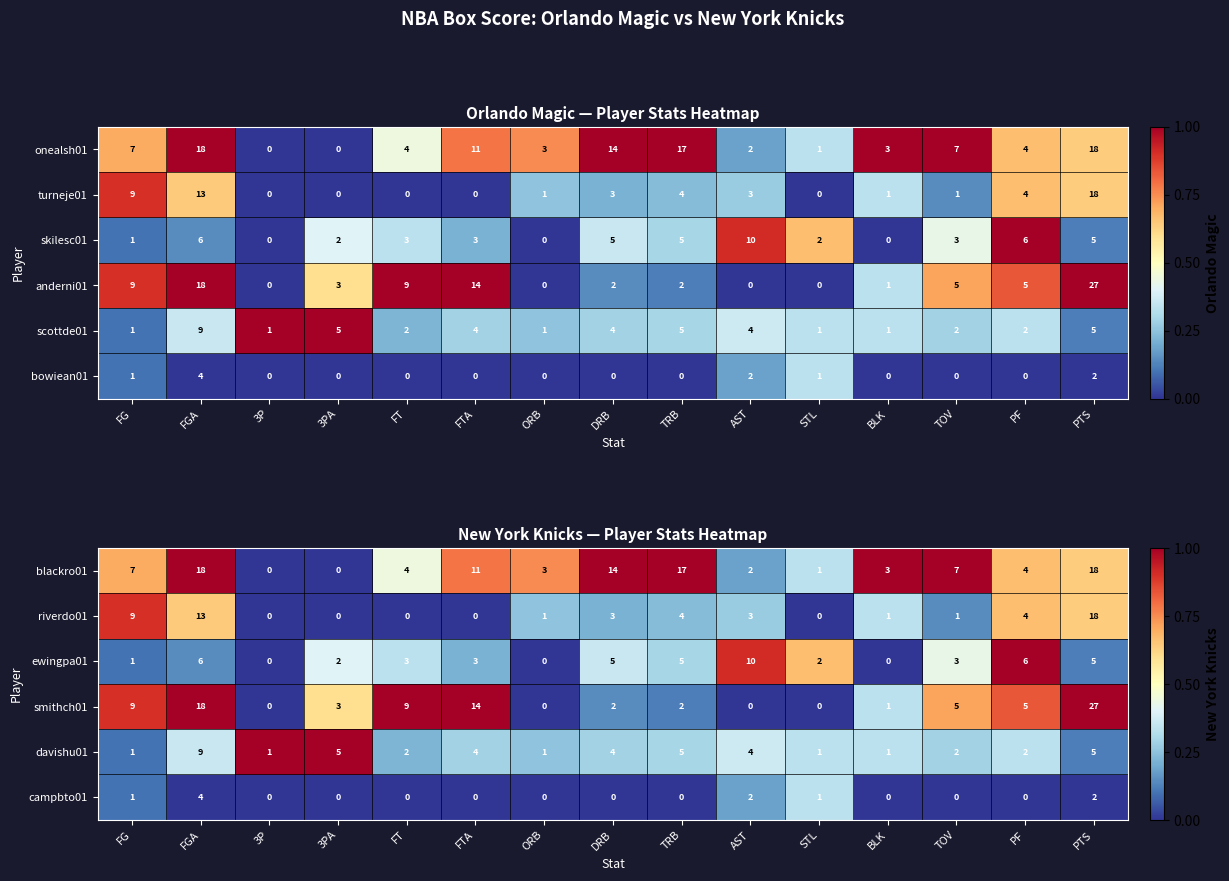

What is the difference between the maximum and minimum values in the blackro01 series?

18